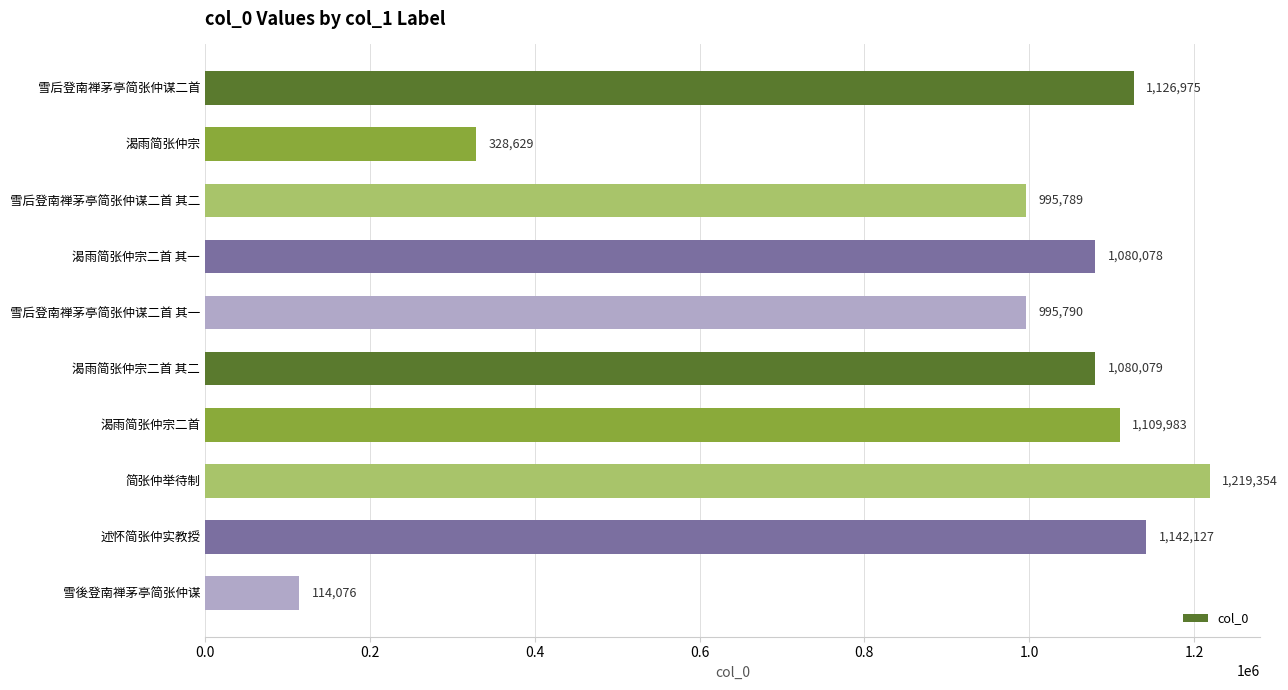

True or false: the data shows 1661079 at 渴雨简张仲宗二首.

False